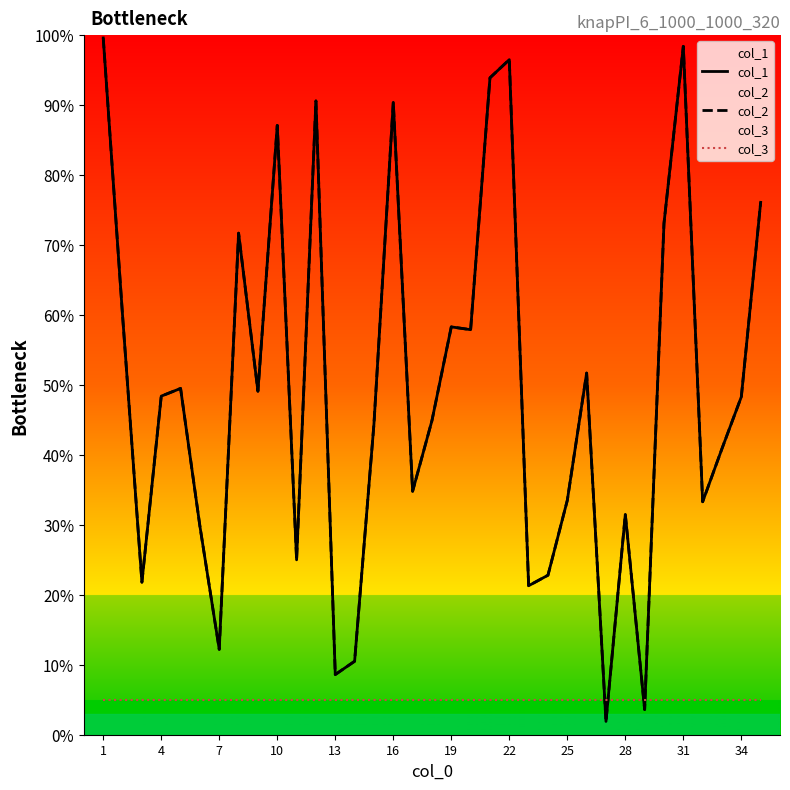

In col_1, how many points are higher than both neighbors (excluding endpoints)?

10